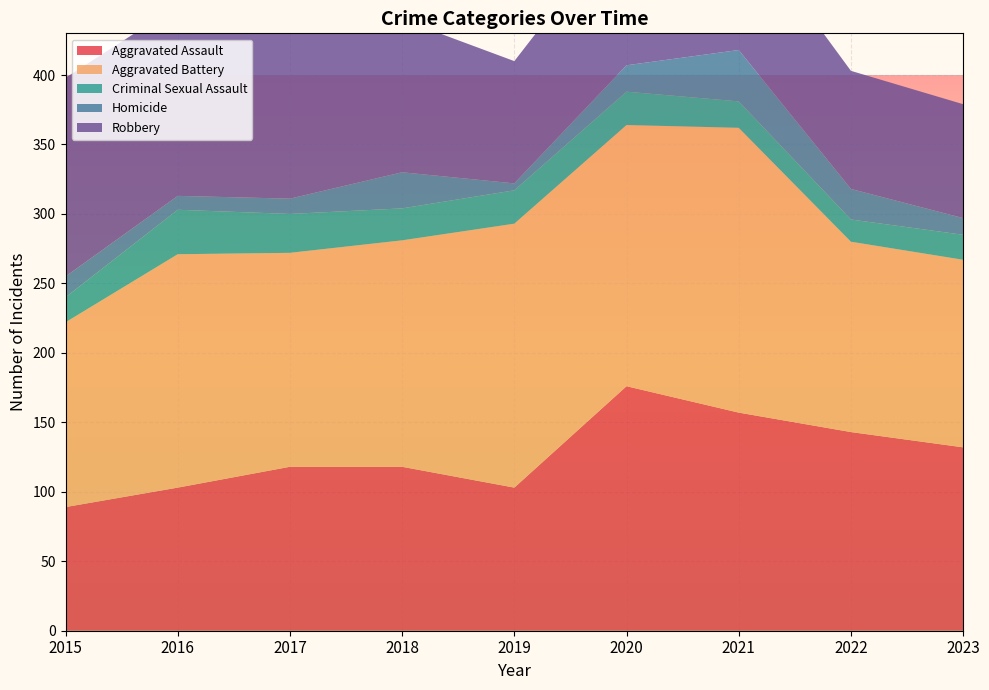

Reading left to right, what are all the values shown in this chart?

Aggravated Assault: 2015=89	2016=103	2017=118	2018=118	2019=103	2020=176	2021=157	2022=143	2023=132
Aggravated Battery: 2015=133	2016=168	2017=154	2018=163	2019=190	2020=188	2021=205	2022=137	2023=135
Criminal Sexual Assault: 2015=18	2016=32	2017=28	2018=23	2019=24	2020=24	2021=19	2022=16	2023=18
Homicide: 2015=15	2016=10	2017=11	2018=26	2019=5	2020=19	2021=37	2022=22	2023=12
Robbery: 2015=143	2016=137	2017=144	2018=110	2019=88	2020=107	2021=95	2022=85	2023=82